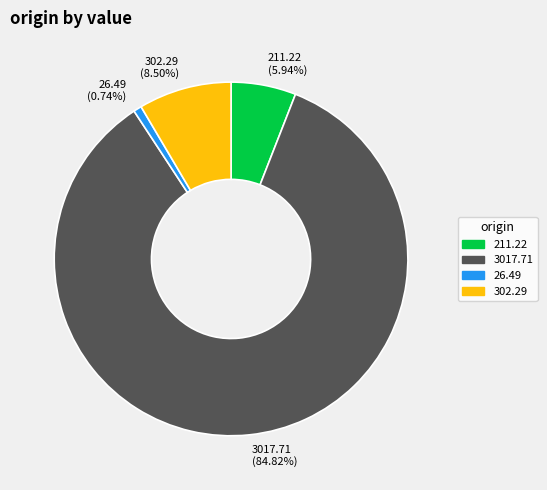

To the nearest percent, what portion does 3017.71 represent?

85%